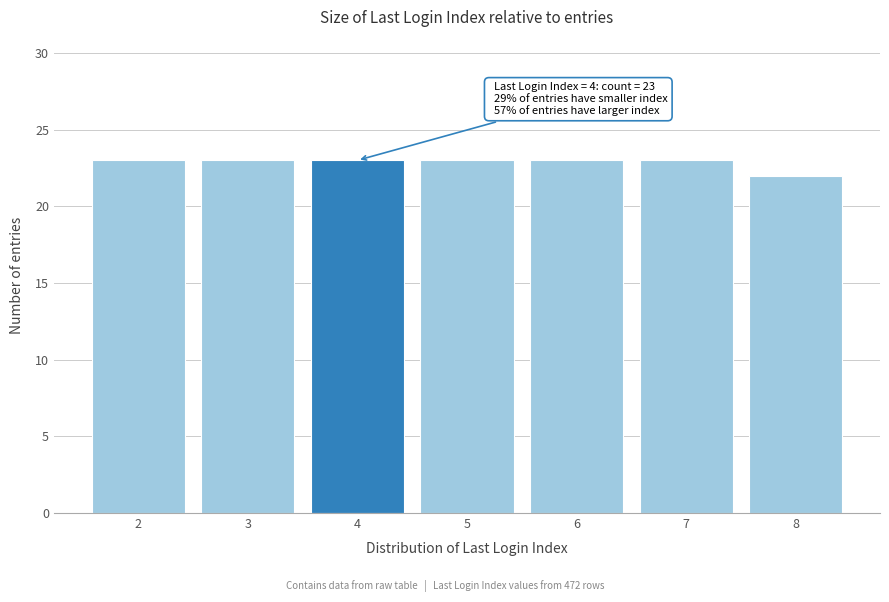

Reading left to right, list all the values displayed in this chart.

2=23	3=23	4=23	5=23	6=23	7=23	8=22